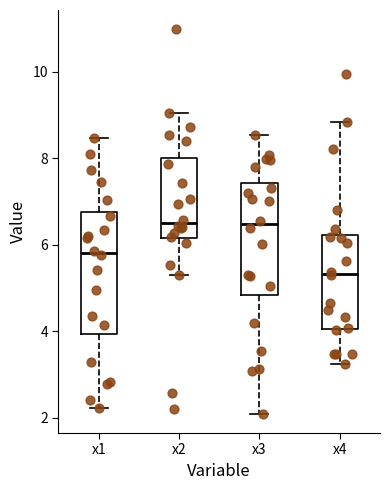

Which box is the tallest, from its lower edge to its upper edge?

x1